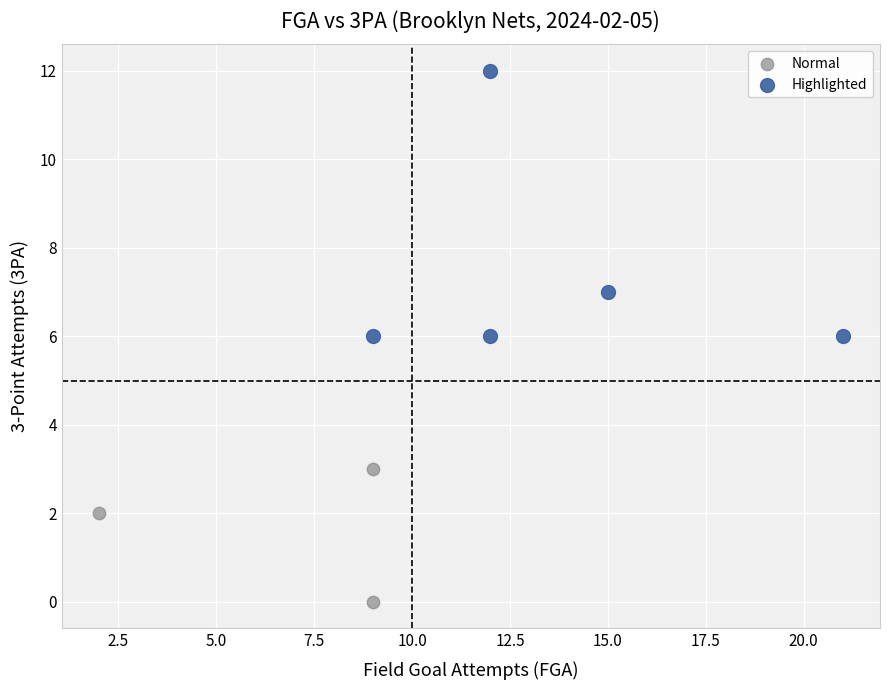

Which series has the widest spread of Y values?

Highlighted